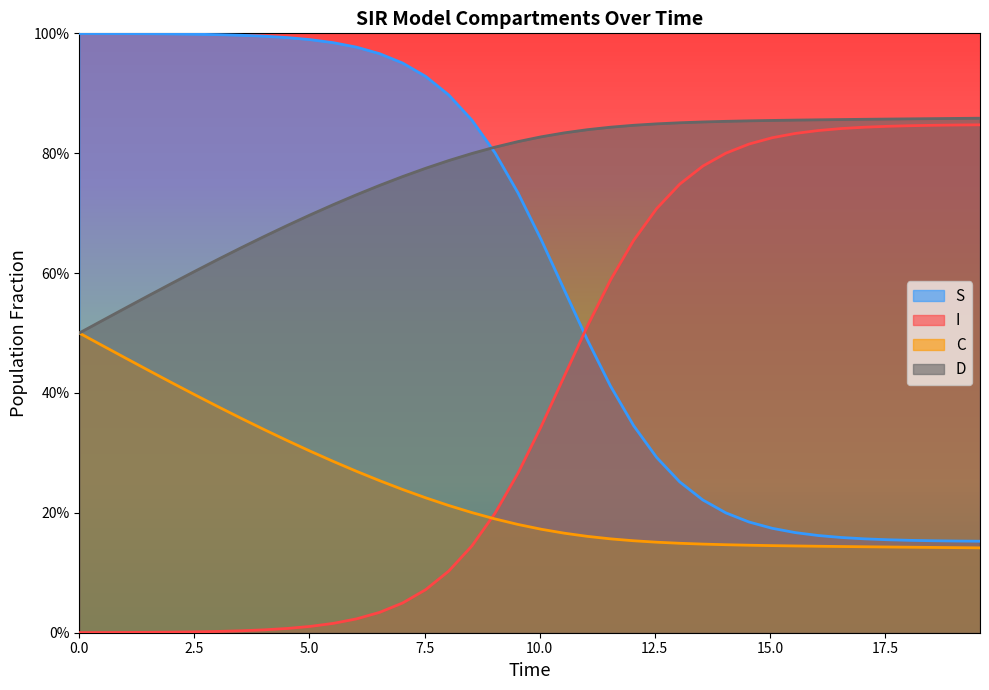

What are all the series names shown in the legend?

S, I, C, D